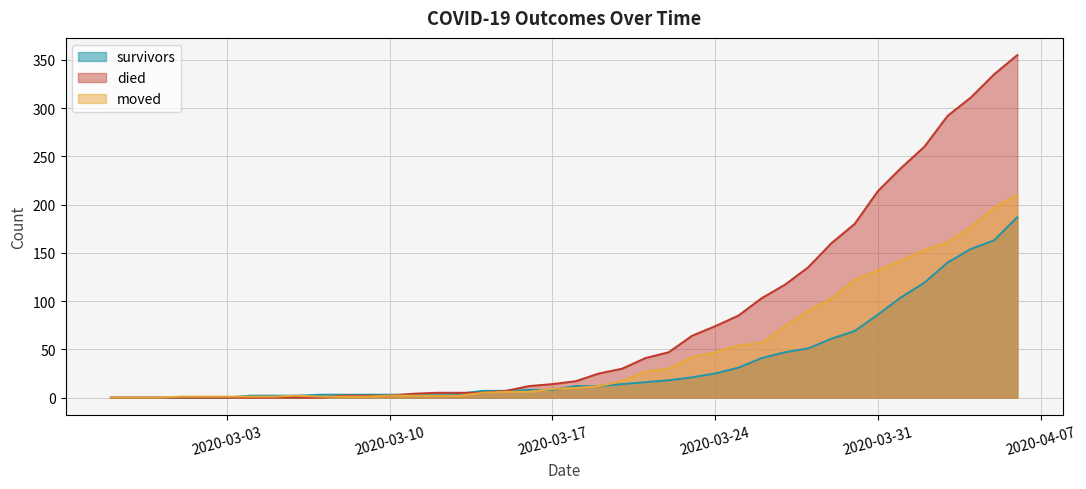

Which series has the largest total across all categories?

died